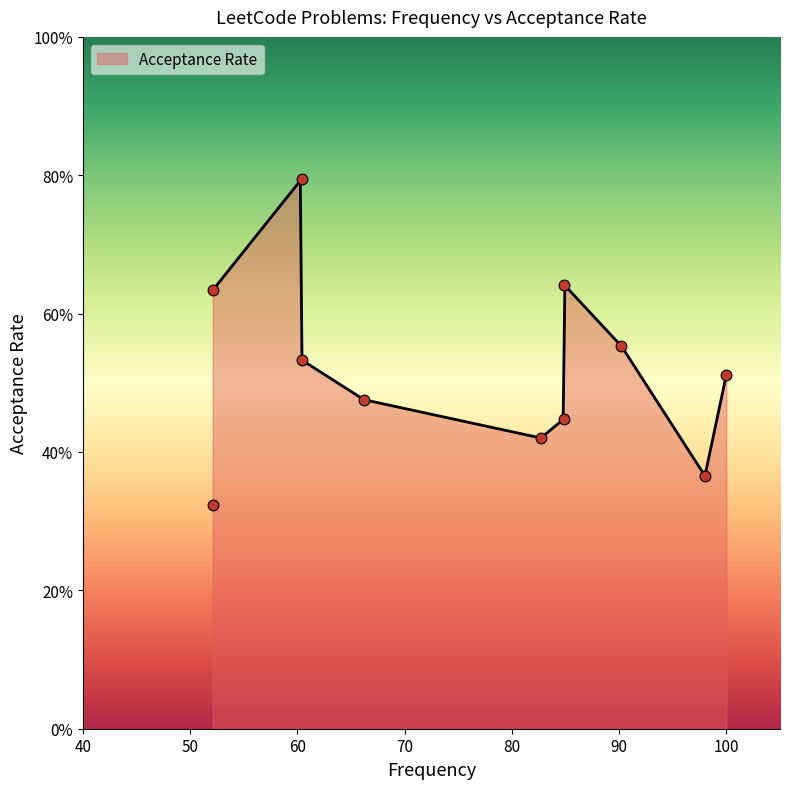

Which has a higher value, 90.2 or 82.7?

90.2